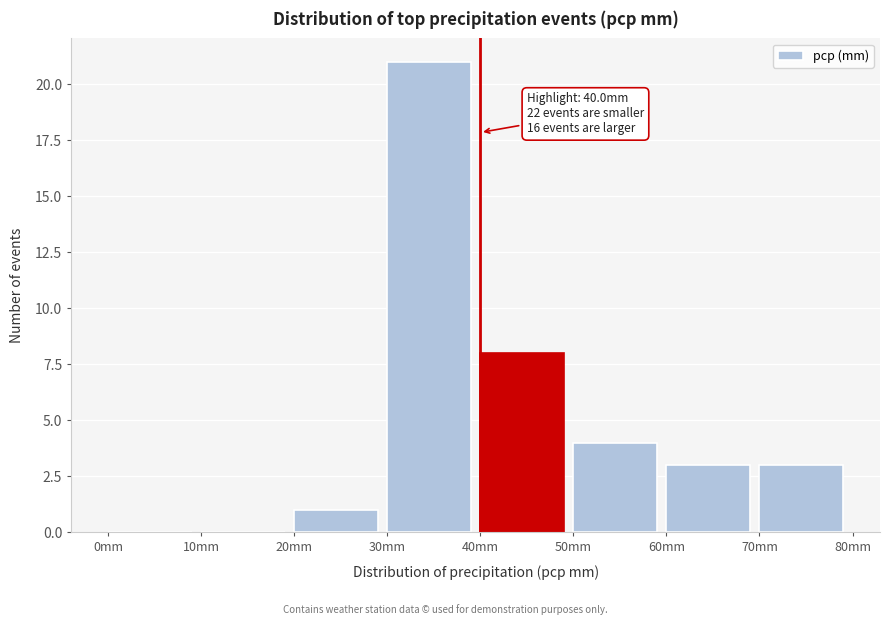

Over which range of the x-axis is the bar tallest?

30 to 40